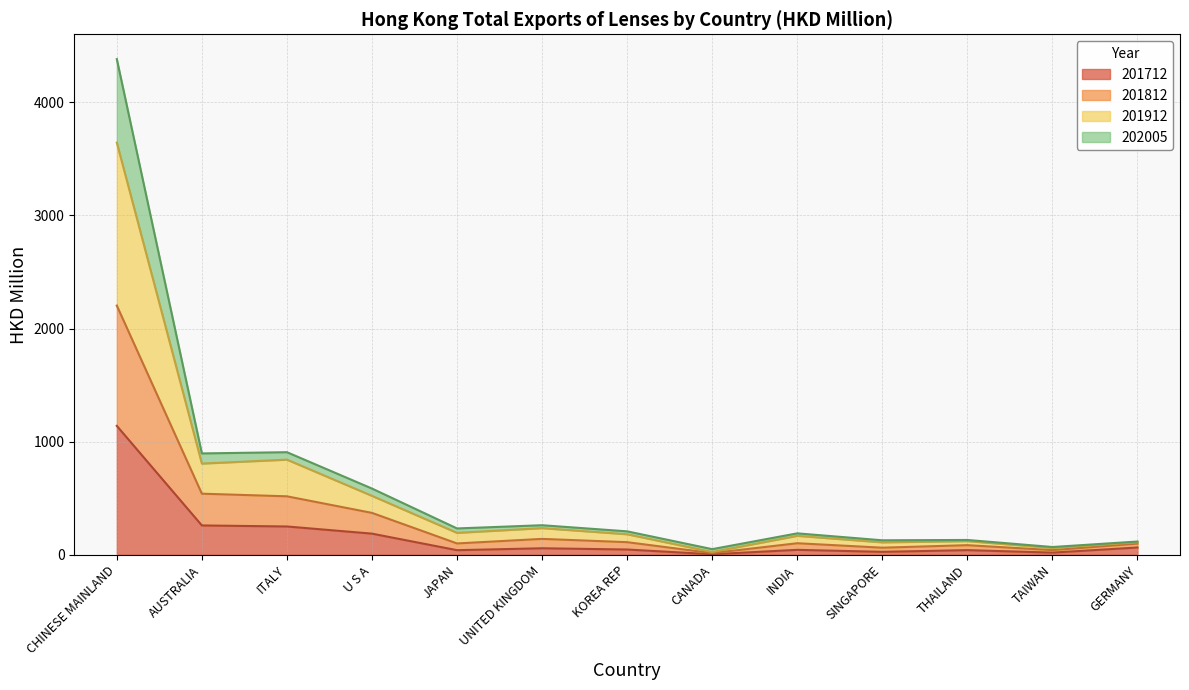

Which category has the lowest value in the 201912 series?

CANADA